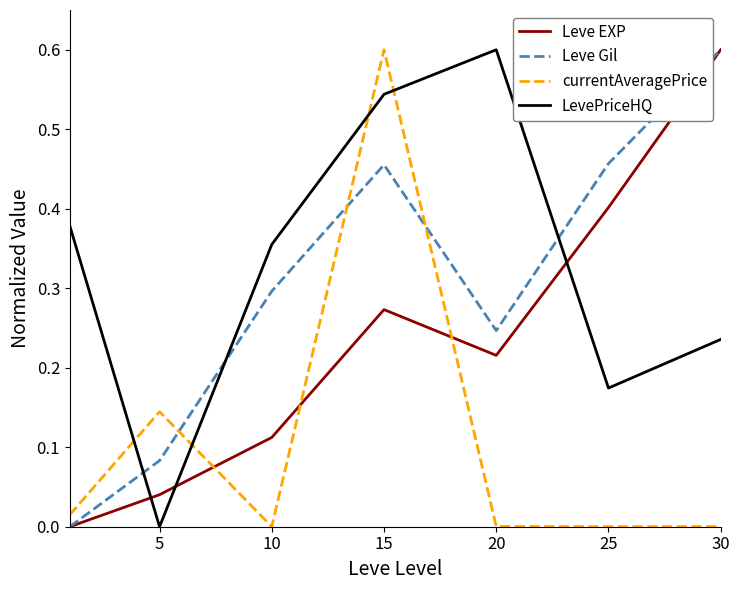

In LevePriceHQ, how many points are higher than both neighbors (excluding endpoints)?

1